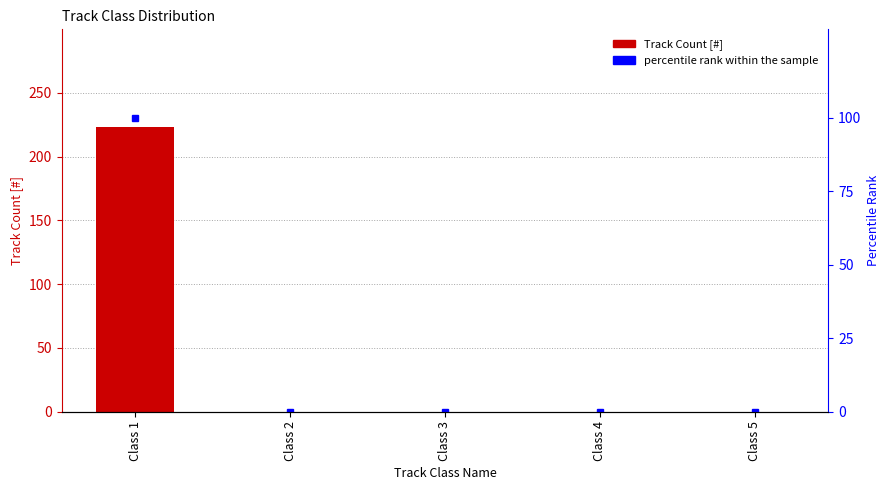

Rank the series at Class 4 from lowest to highest value.

Track Count [#], percentile rank within the sample